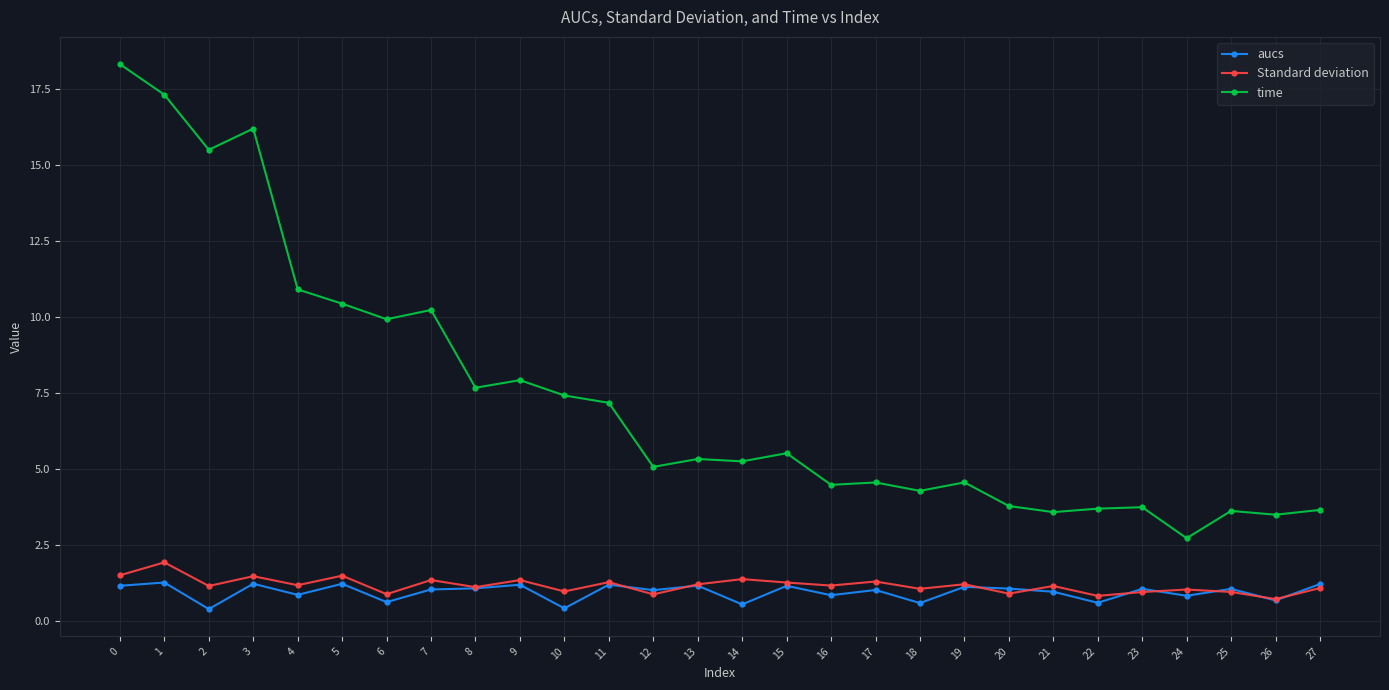

What value does the aucs series have at 3?

1.2